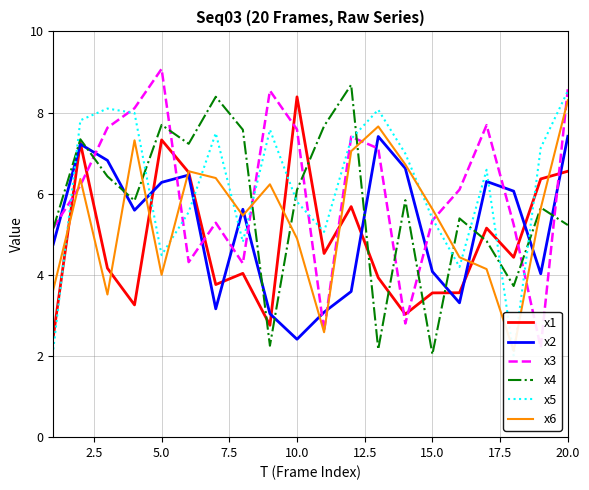

How many data points in x6 are above 5?

12